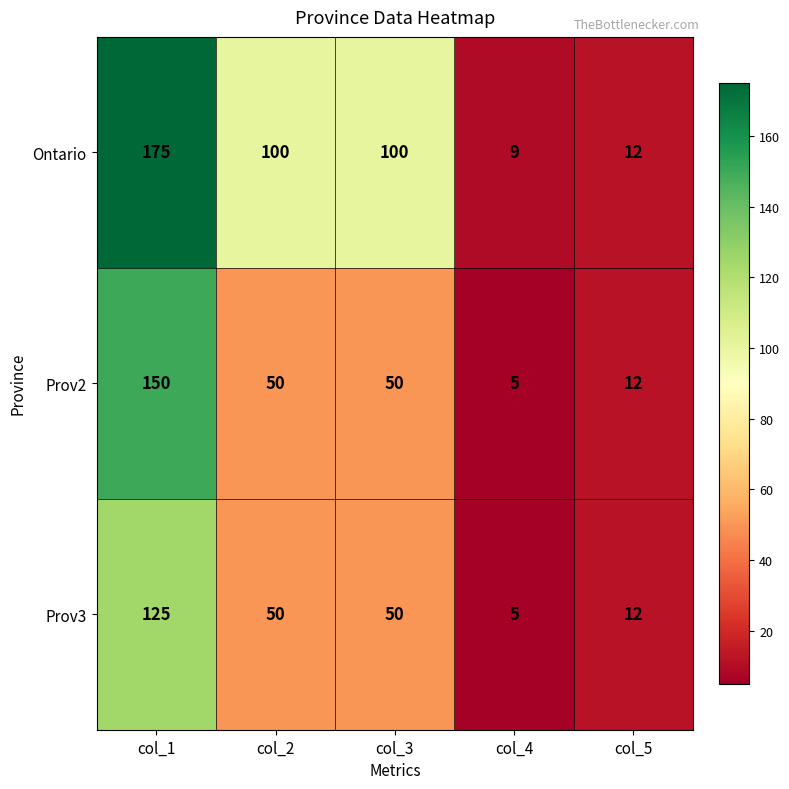

Where does the Prov2 series first go above 50?

col_1